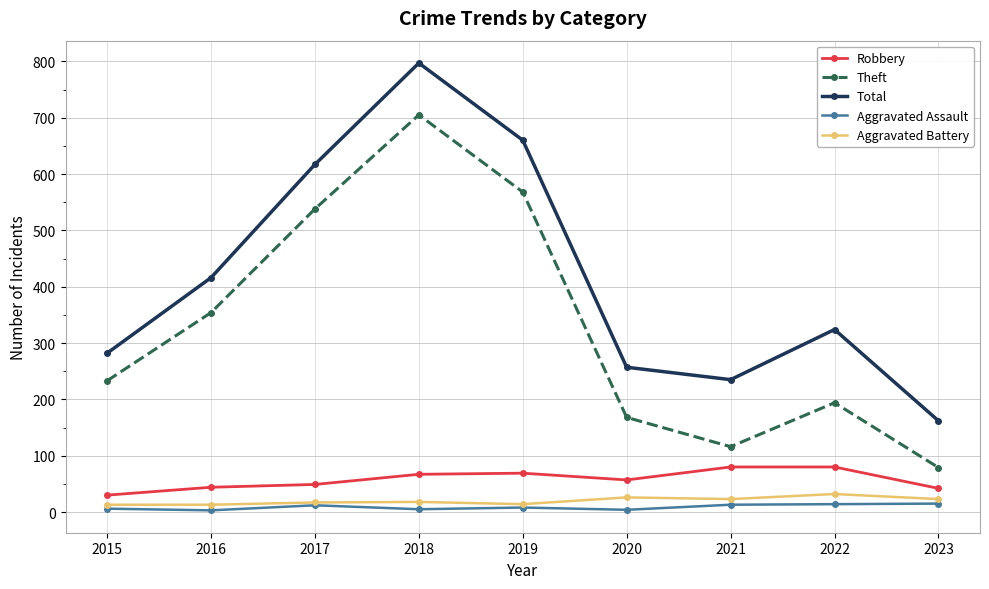

Where is Total nearest to the value 479?

2016